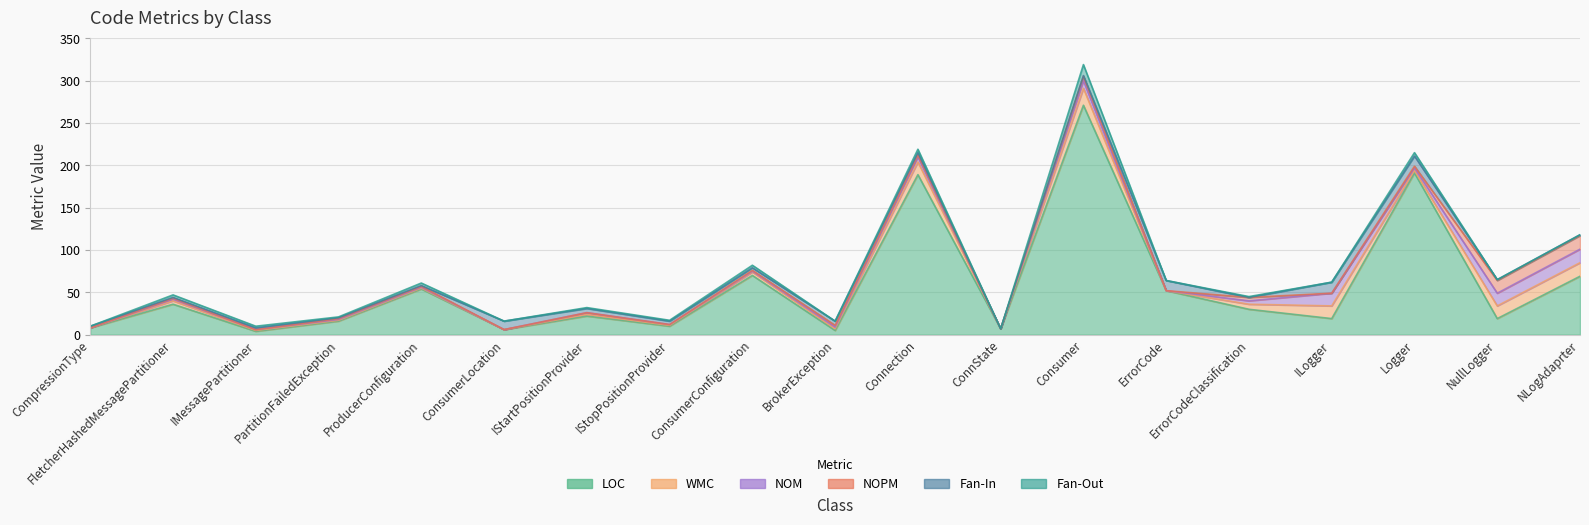

What is the difference between the Fan-Out values at ProducerConfiguration and IStopPositionProvider?

2